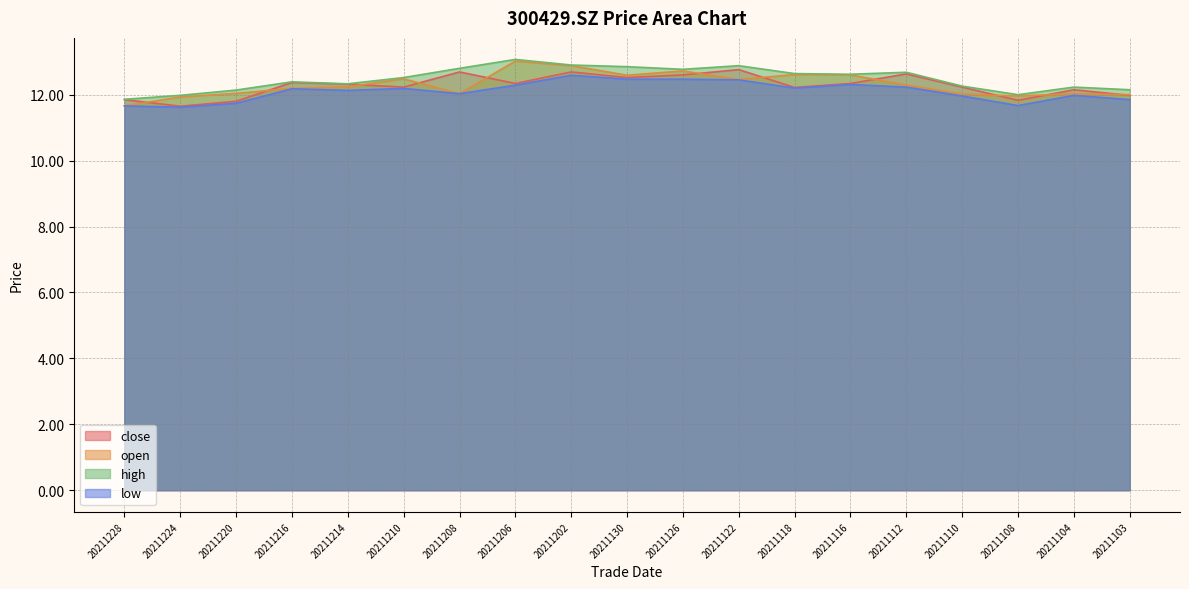

Where is low nearest to the value 12?

20211104